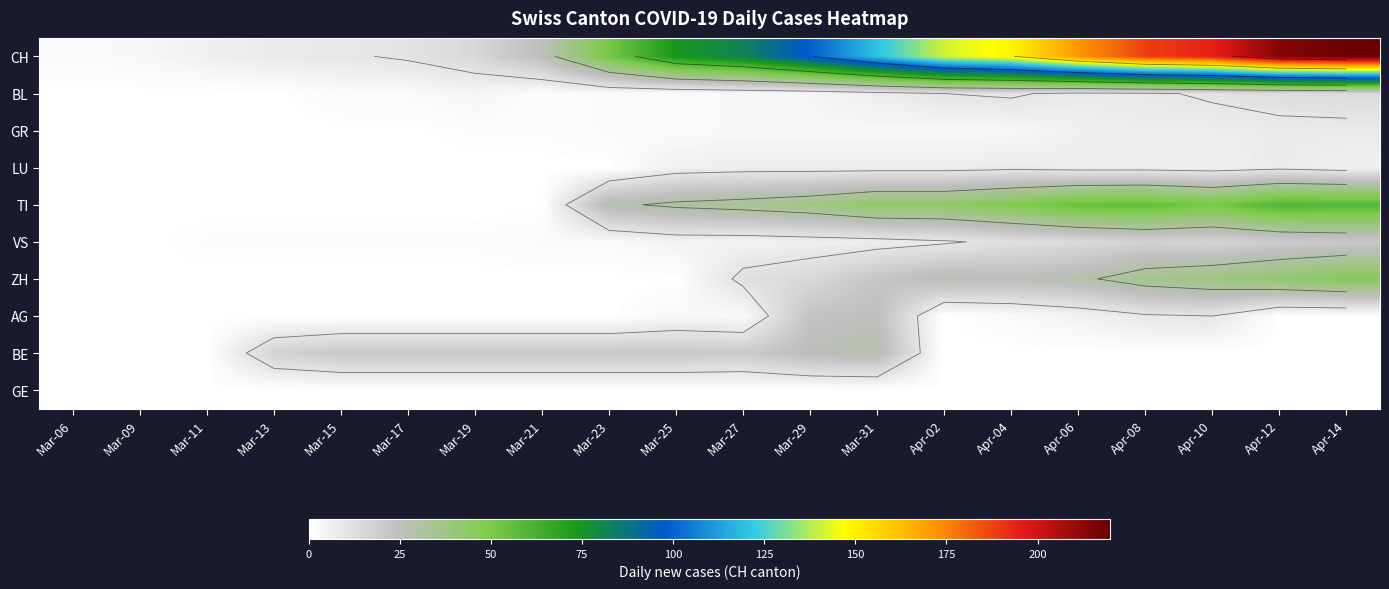

The value of VS at Apr-02 is 13. True or false?

False